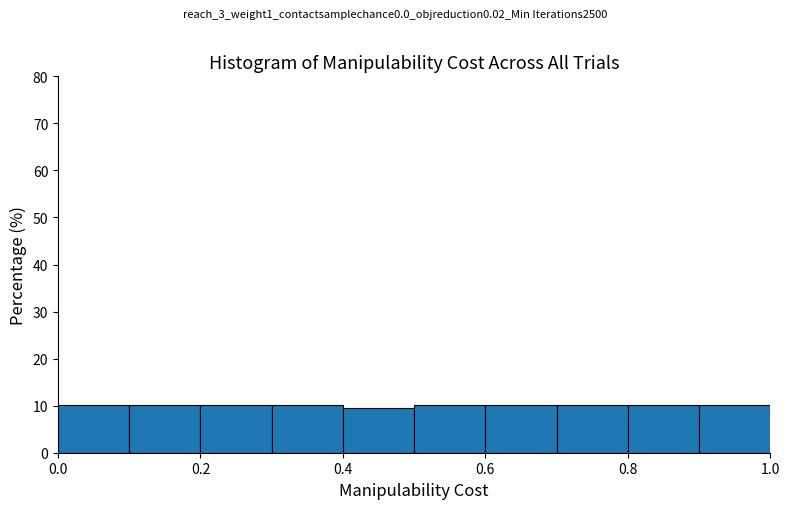

Reading left to right, transcribe this chart: for each bar, give the range it covers on the x-axis and its height. The values are not printed on the chart, so give them approximately, as read against the axis.

0.0 to 0.1: 10
0.1 to 0.2: 10
0.2 to 0.3: 10
0.3 to 0.4: 10
0.4 to 0.5: 9
0.5 to 0.6: 10
0.6 to 0.7: 10
0.7 to 0.8: 10
0.8 to 0.9: 10
0.9 to 1.0: 10